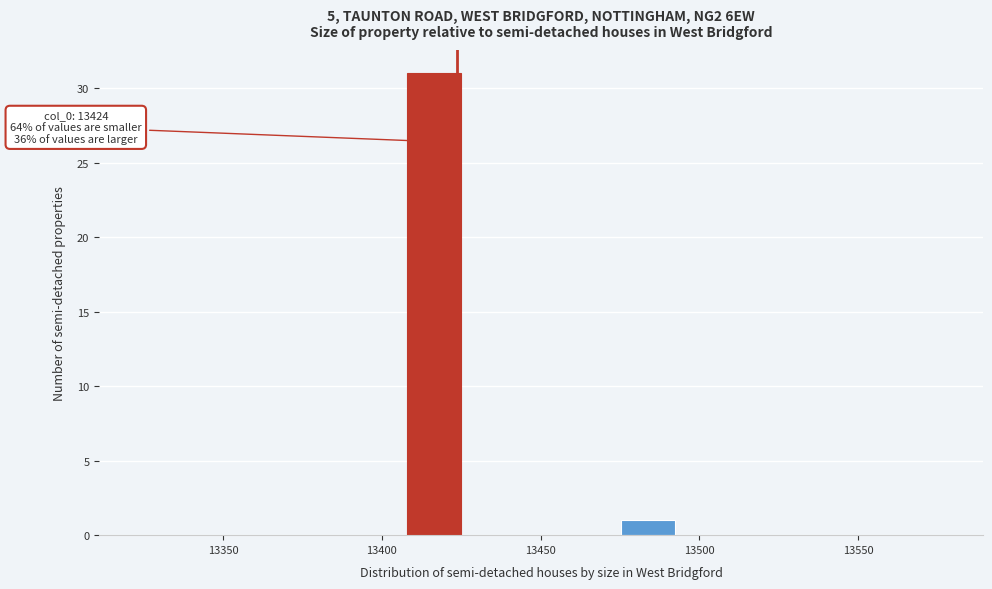

Around what value on the x-axis is the tallest bar? Give the approximate position of its centre, as read against the axis.

13415